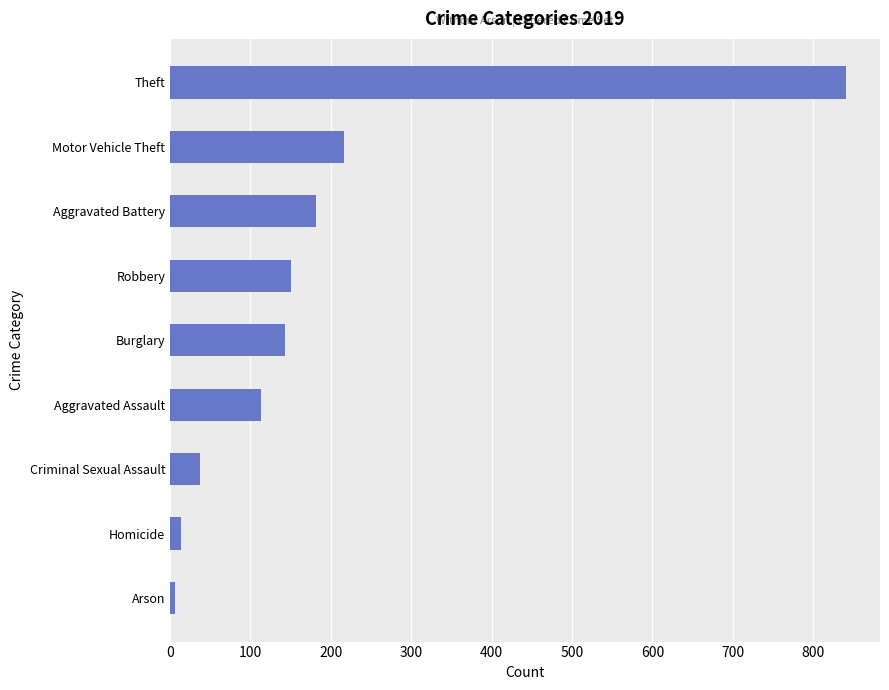

What is the approximate value at Criminal Sexual Assault?

37